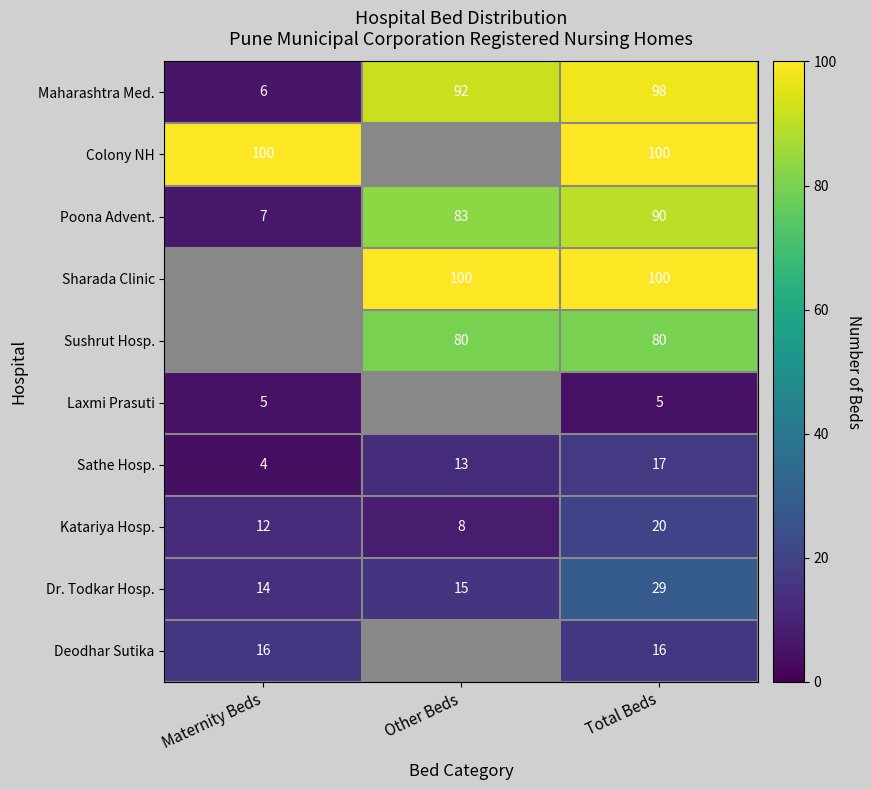

Rank the categories by Poona Advent. value from highest to lowest.

Total Beds, Other Beds, Maternity Beds